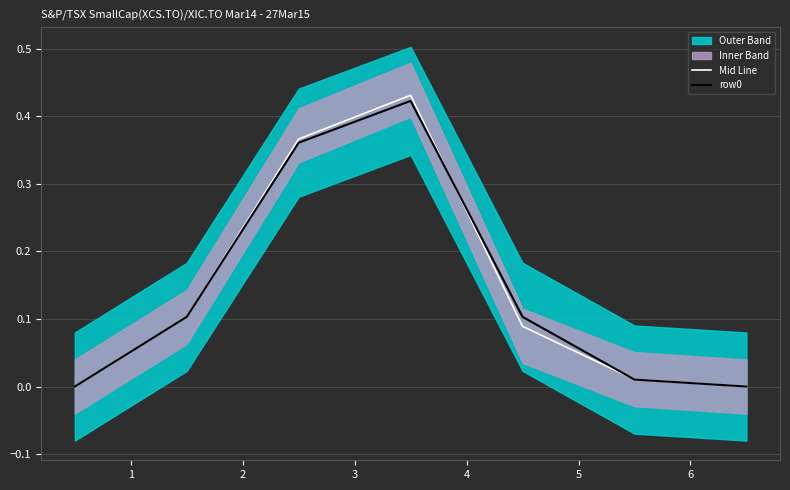

True or false: Mid Line and row0 cross at least once.

True